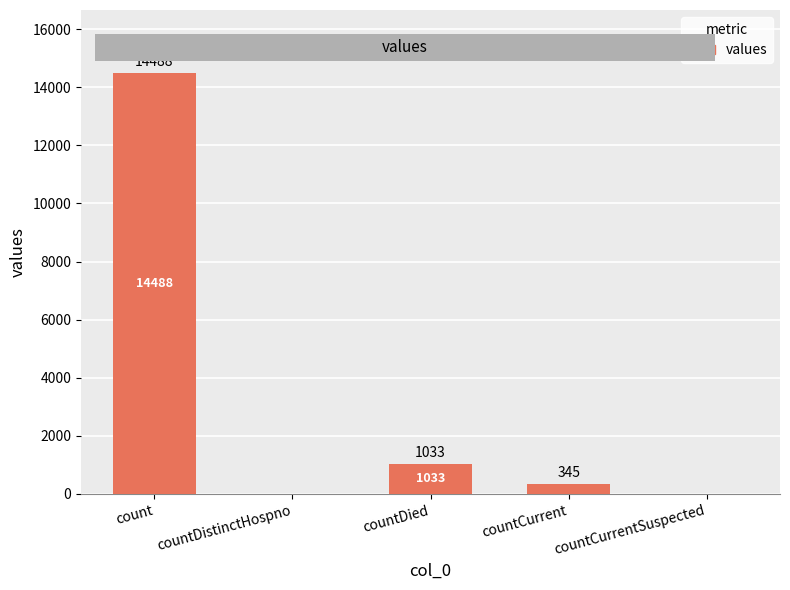

The chart shows a value of 1033 at countDied. True or false?

True